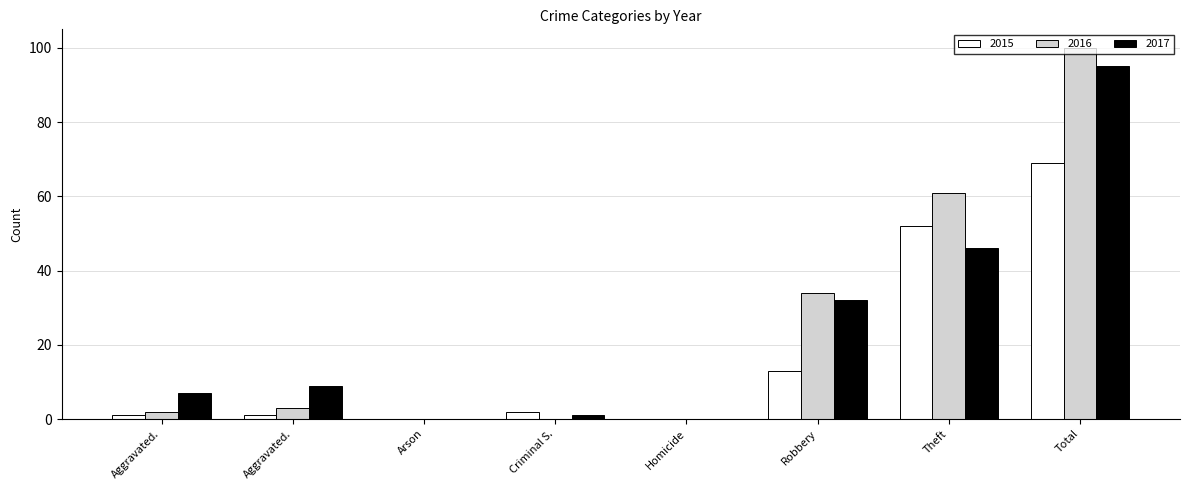

At which label does 2017 reach its peak?

Total